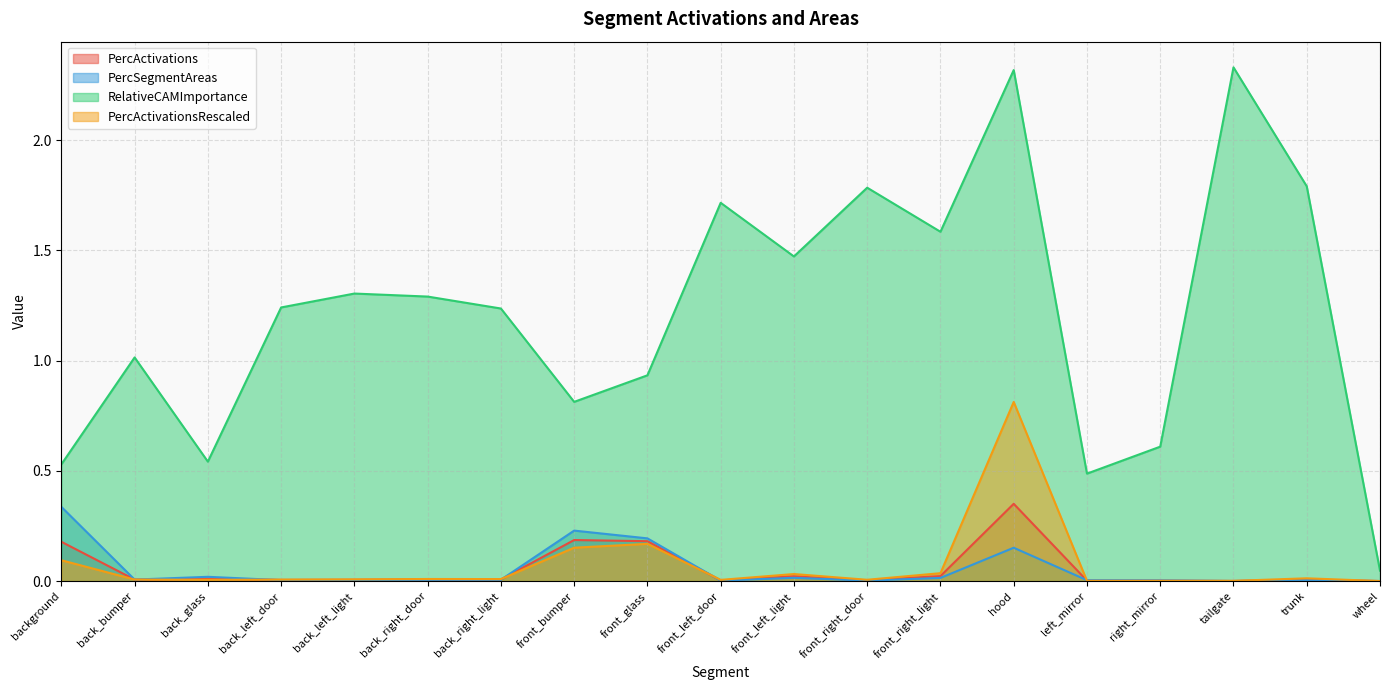

Reading left to right, what are all the values shown in this chart?

PercActivations: 0.2	0.0	0.0	0.0	0.0	0.0	0.0	0.2	0.2	0.0	0.0	0.0	0.0	0.4	0.0	0.0	0.0	0.0	0.0
PercSegmentAreas: 0.3	0.0	0.0	0.0	0.0	0.0	0.0	0.2	0.2	0.0	0.0	0.0	0.0	0.2	0.0	0.0	0.0	0.0	0.0
RelativeCAMImportance: 0.5	1.0	0.5	1.2	1.3	1.3	1.2	0.8	0.9	1.7	1.5	1.8	1.6	2.3	0.5	0.6	2.3	1.8	0.0
PercActivationsRescaled: 0.1	0.0	0.0	0.0	0.0	0.0	0.0	0.2	0.2	0.0	0.0	0.0	0.0	0.8	0.0	0.0	0.0	0.0	0.0